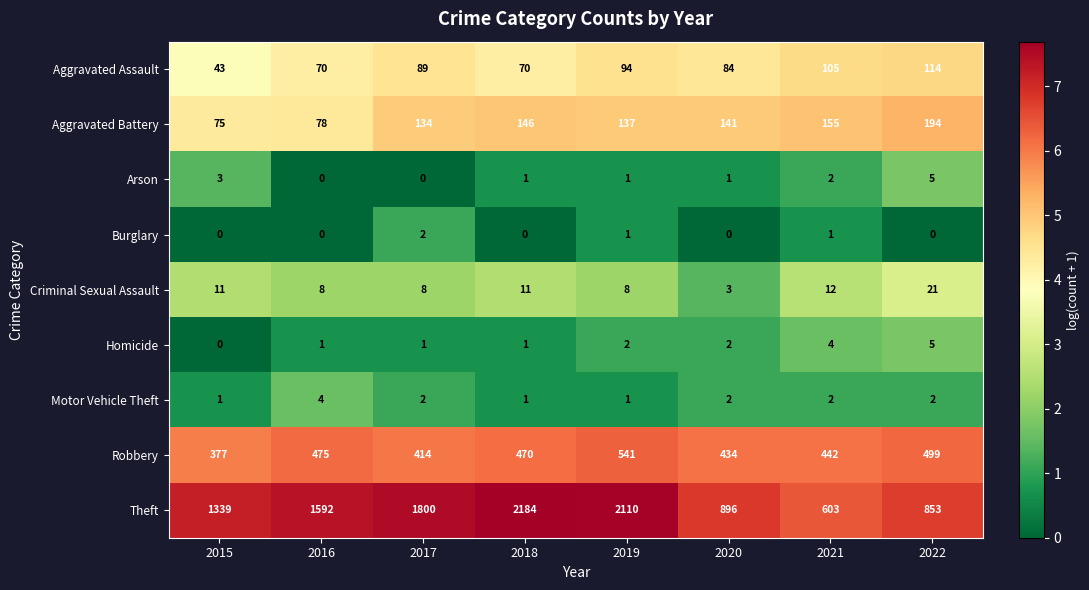

The Criminal Sexual Assault series shows 11 at 2018. True or false?

True